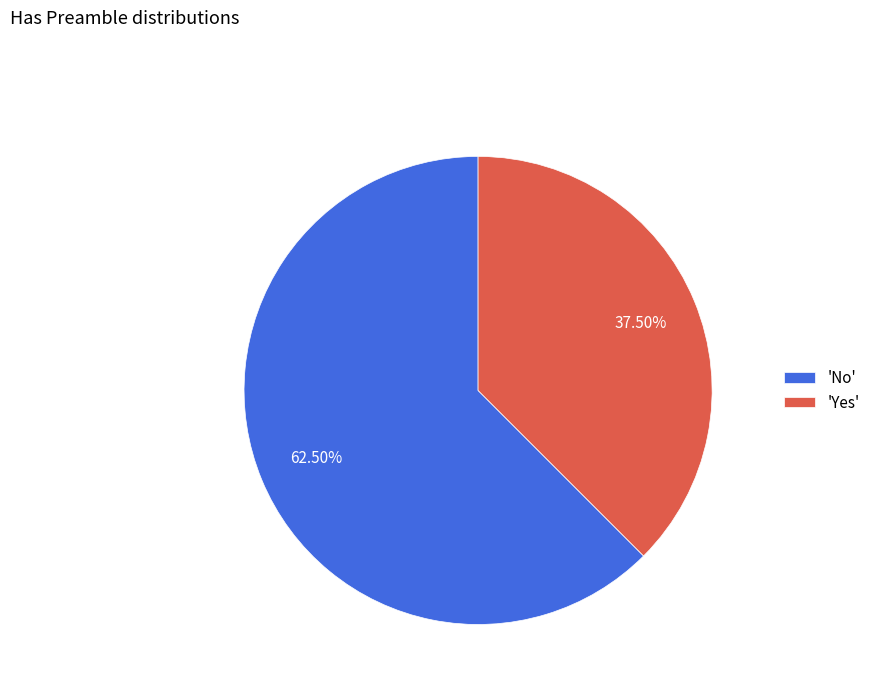

How many segments does this pie chart have?

2